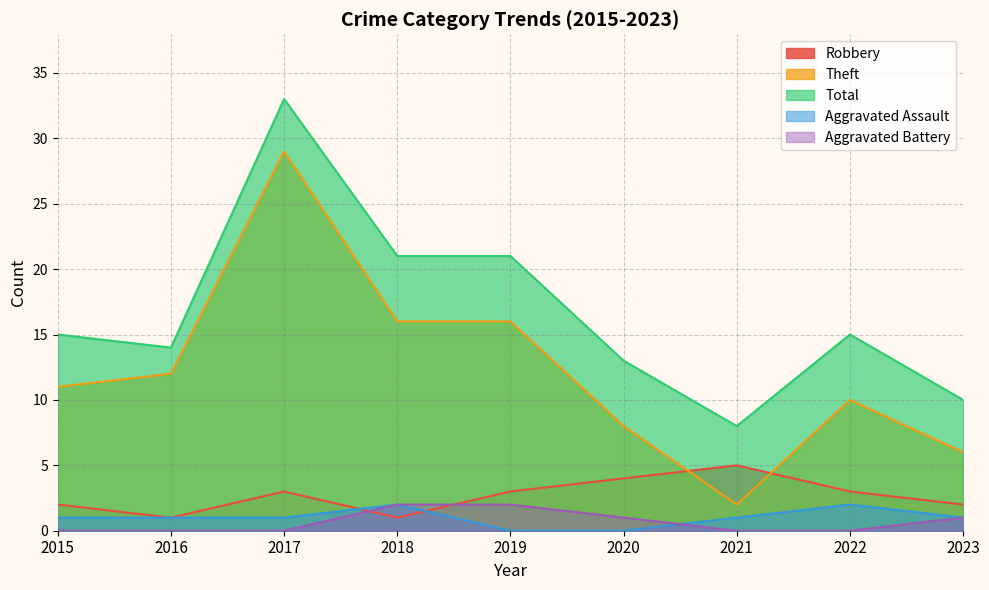

What is the sum of the Total values at 2017 and 2023?

43